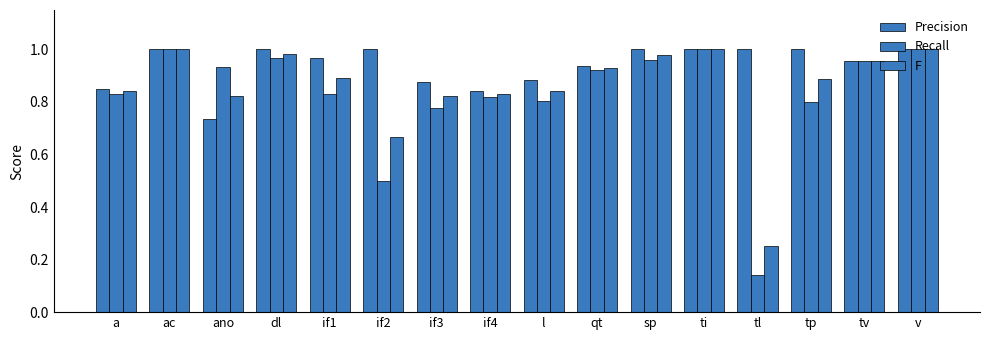

What is the difference between the second highest and minimum values in the Precision series?

0.3